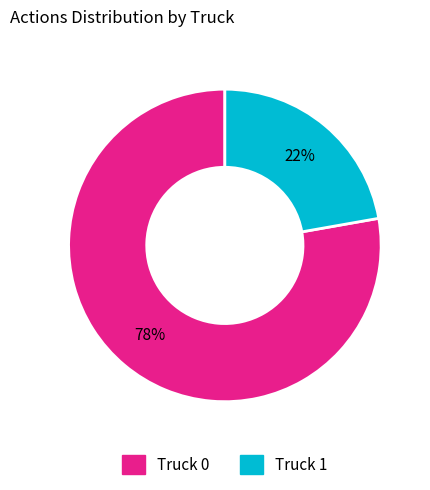

Which category accounts for the majority?

Truck 0